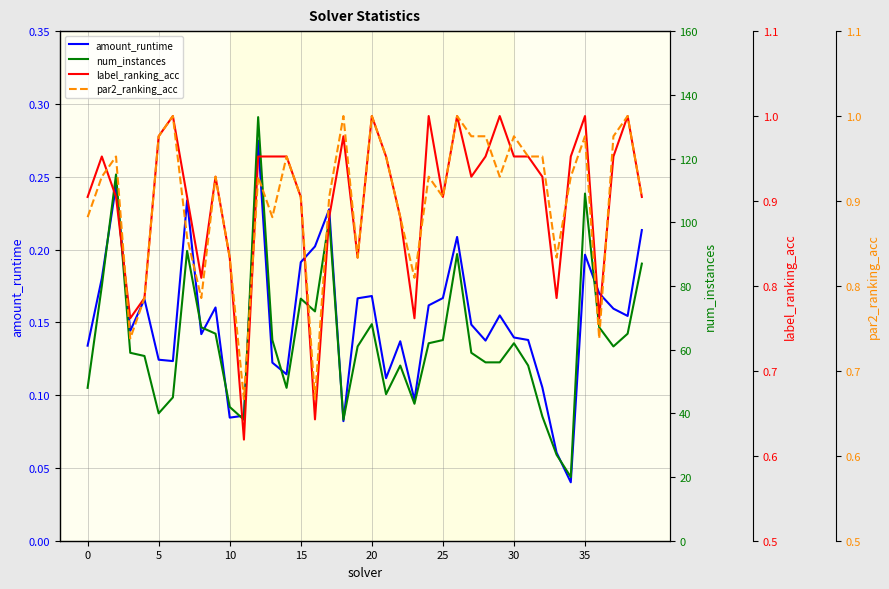

At which category is the sum across all series the highest?

12